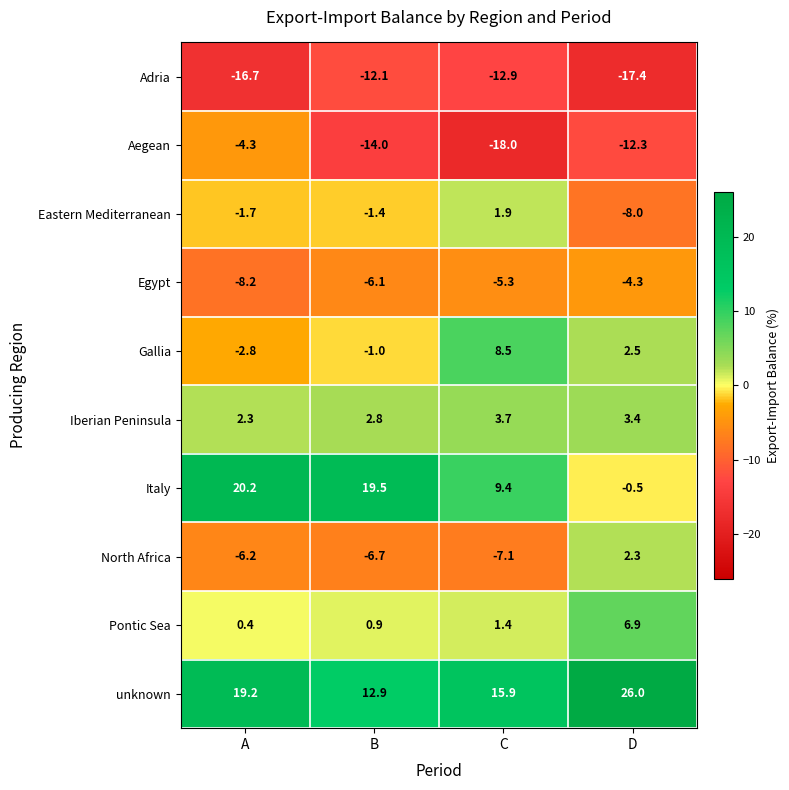

Rank the series at C from highest to lowest value.

unknown, Italy, Gallia, Iberian Peninsula, Eastern Mediterranean, Pontic Sea, Egypt, North Africa, Adria, Aegean